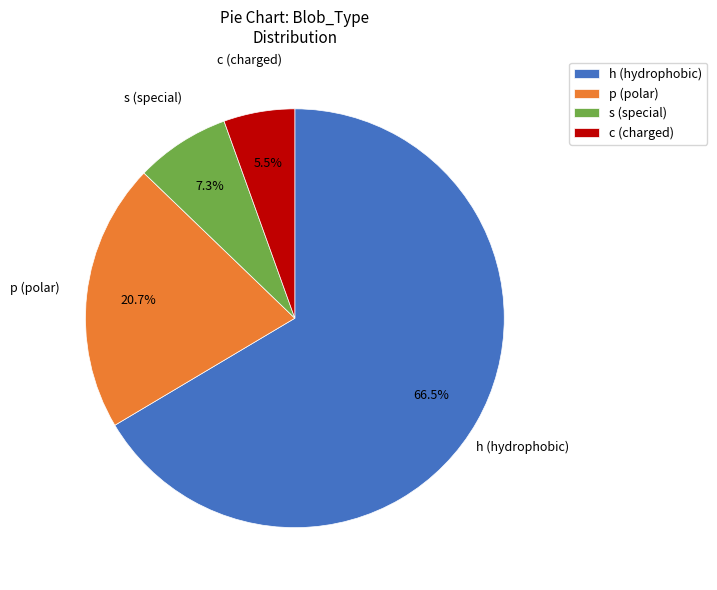

To the nearest percent, what percentage of the pie is s?

7%